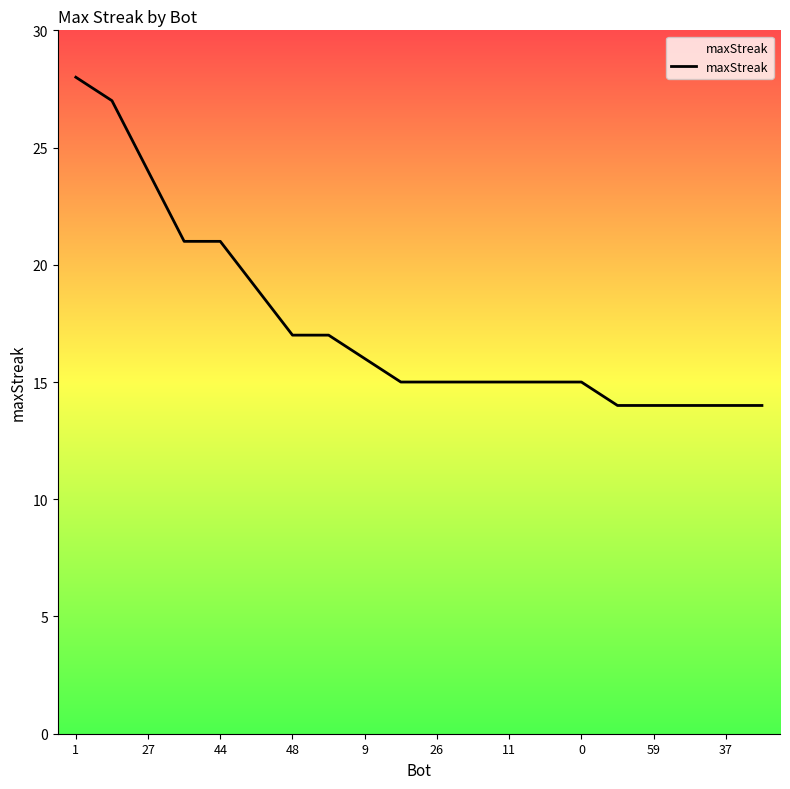

What is the minimum value shown in the chart?

14